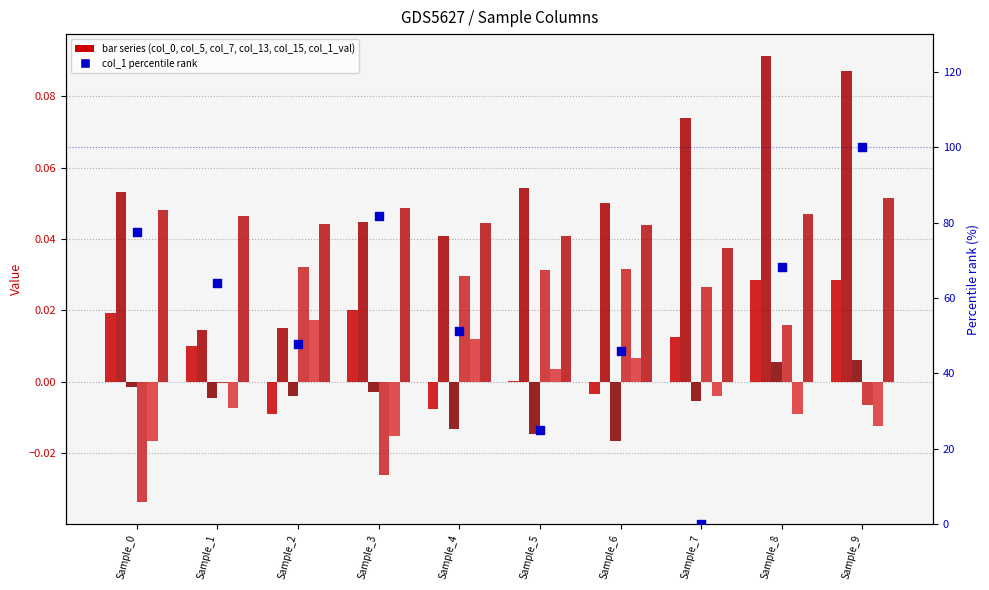

Which series contains the highest Y value?

col_5